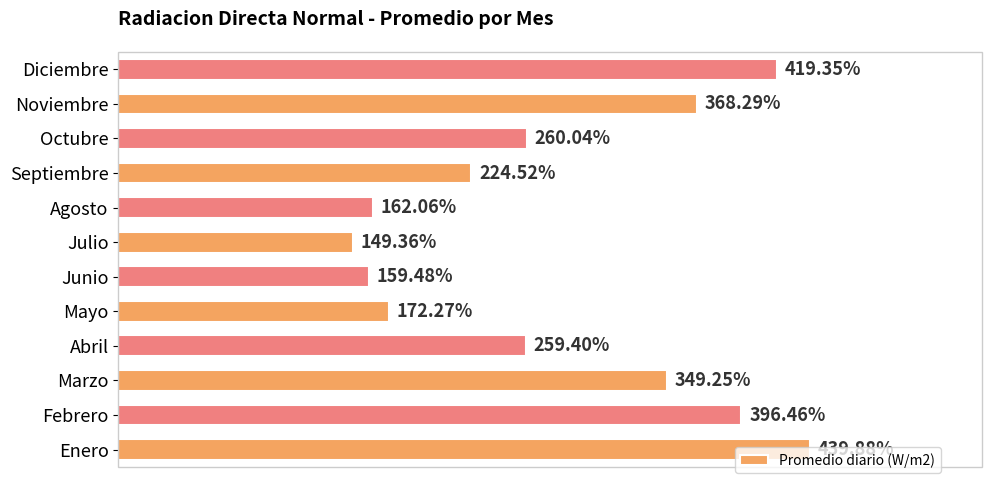

List the labels in order of value, largest first.

Enero, Diciembre, Febrero, Noviembre, Marzo, Octubre, Abril, Septiembre, Mayo, Agosto, Junio, Julio